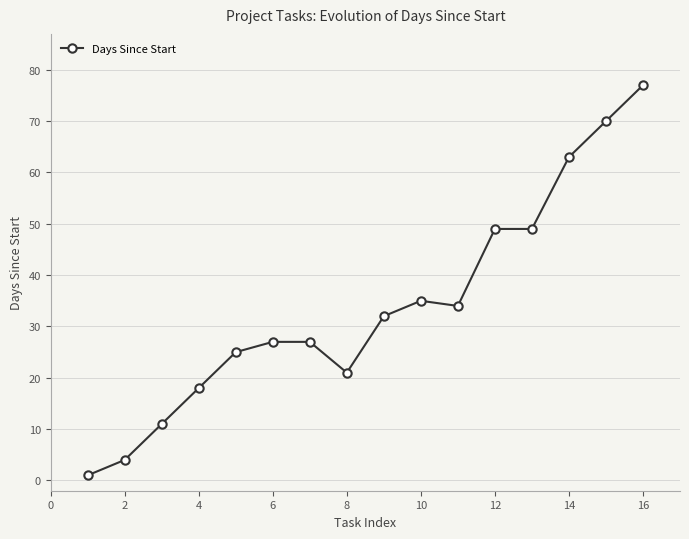

What is the greatest value displayed?

77